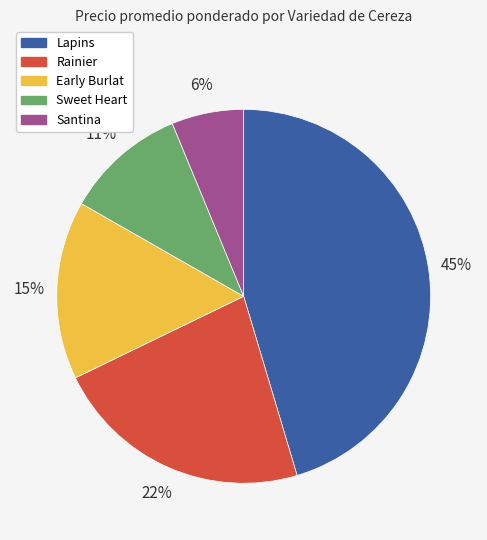

Count the number of slices in the pie.

5